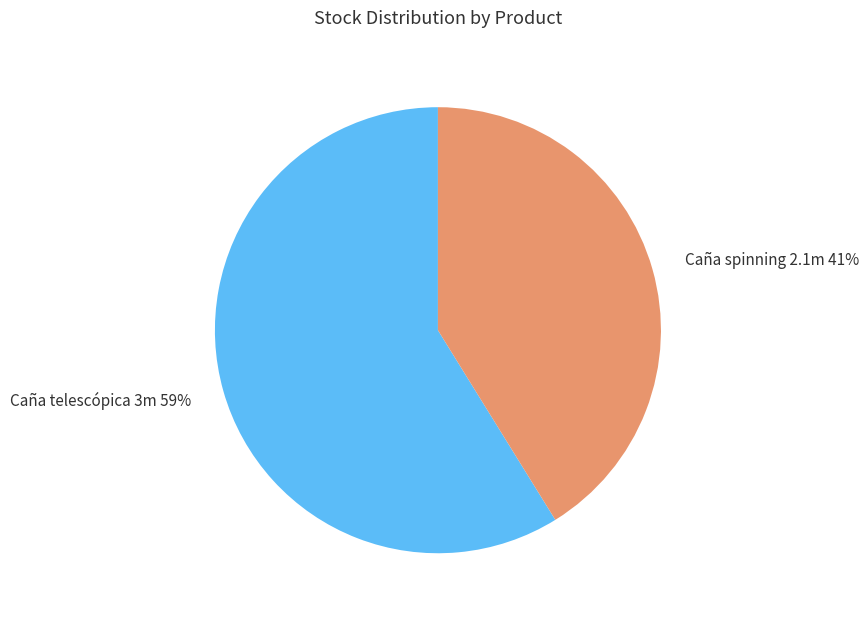

True or false: Caña spinning 2.1m accounts for 41% of the total.

True